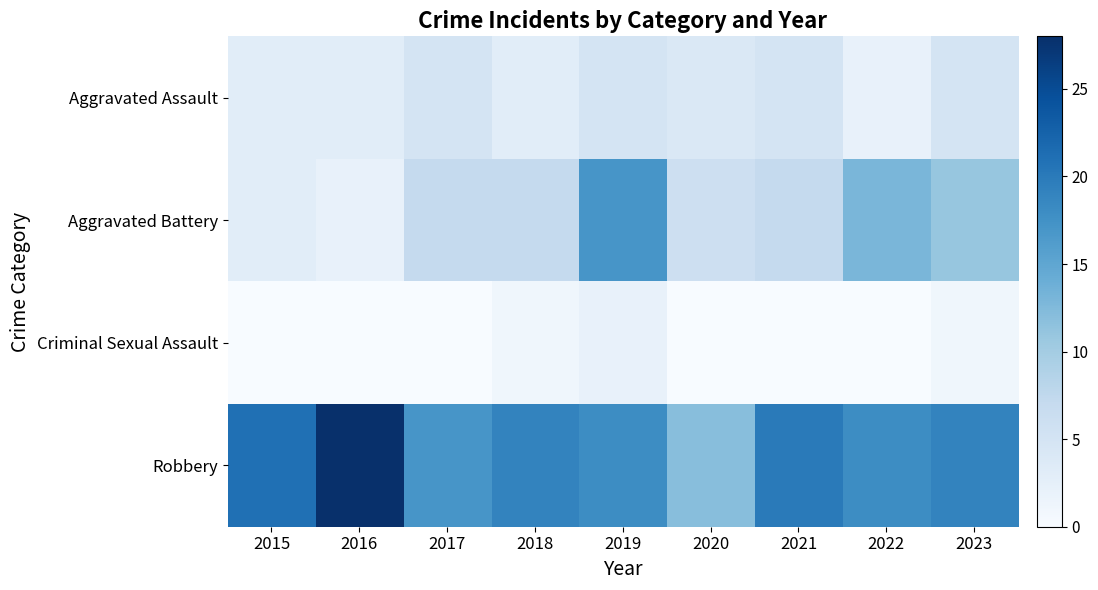

Which label corresponds to the smallest value in the chart?

2015